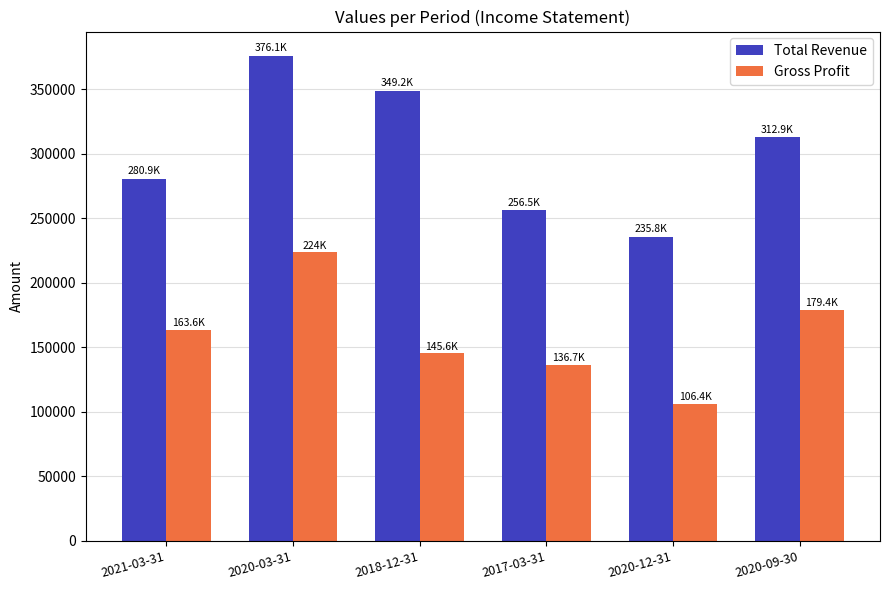

What is the total value across all series at 2020-12-31?

342200